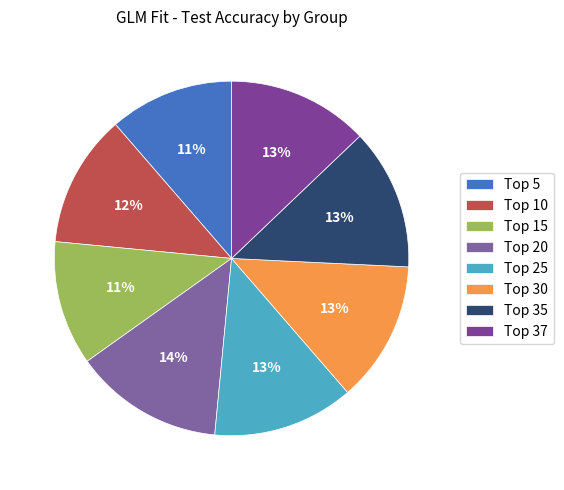

Rank the categories by value from lowest to highest.

Top 5, Top 15, Top 10, Top 25, Top 30, Top 35, Top 37, Top 20